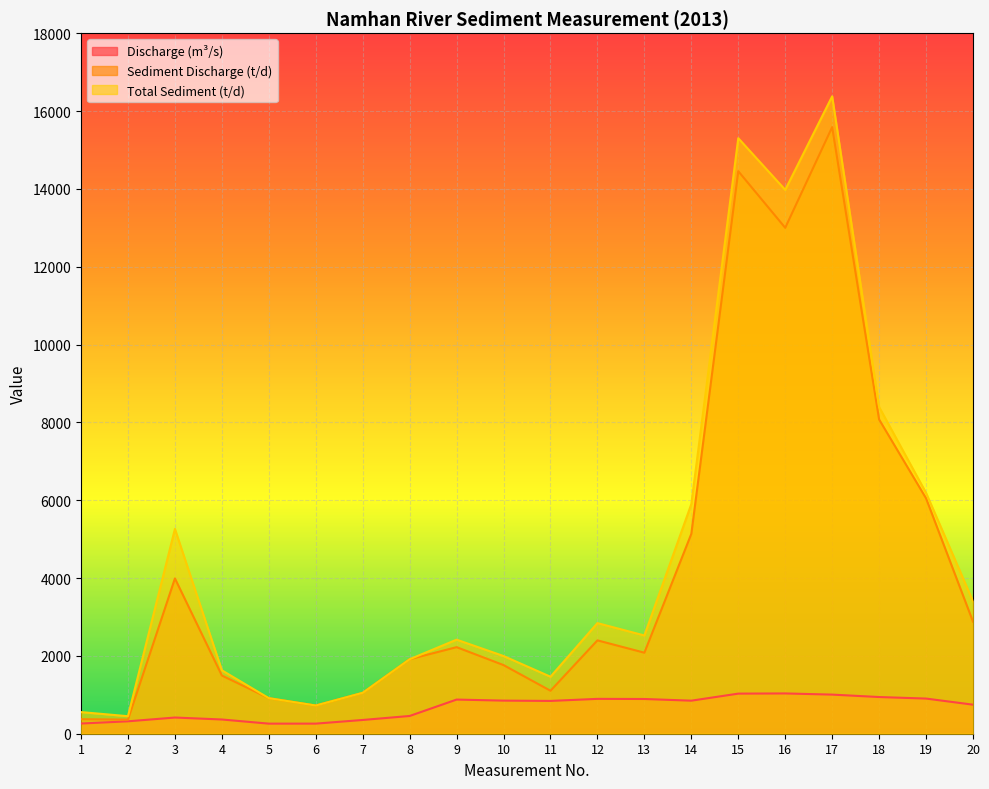

What is the smallest value displayed?

259.0